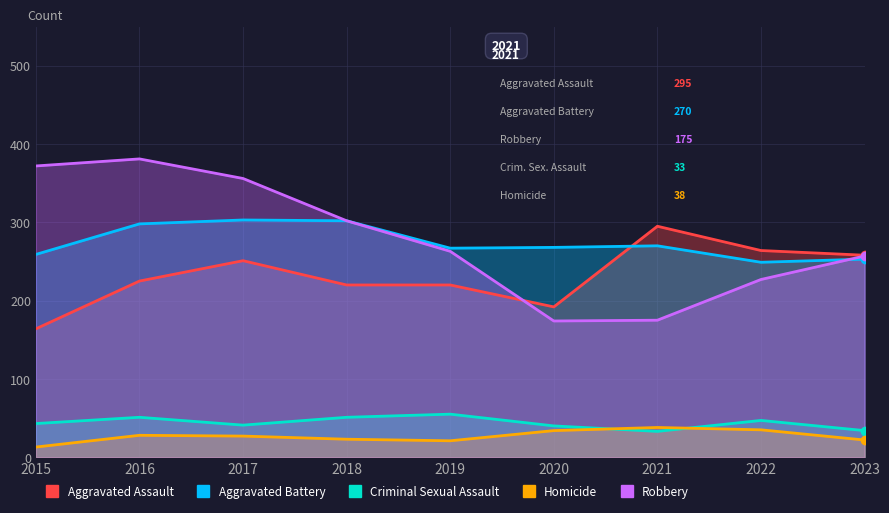

How many values in the Criminal Sexual Assault series are below 43?

4